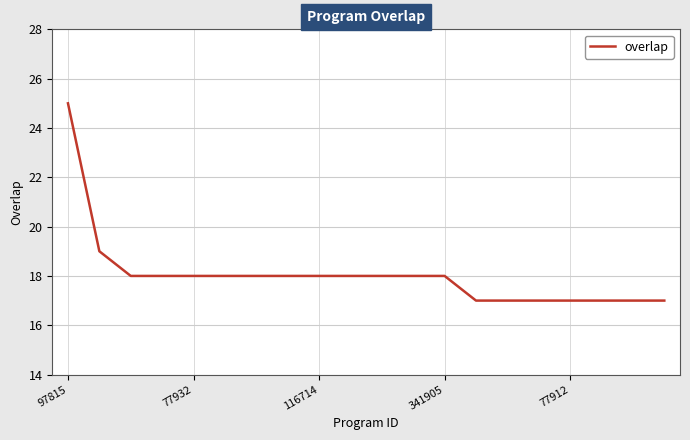

What is the smallest value displayed?

17